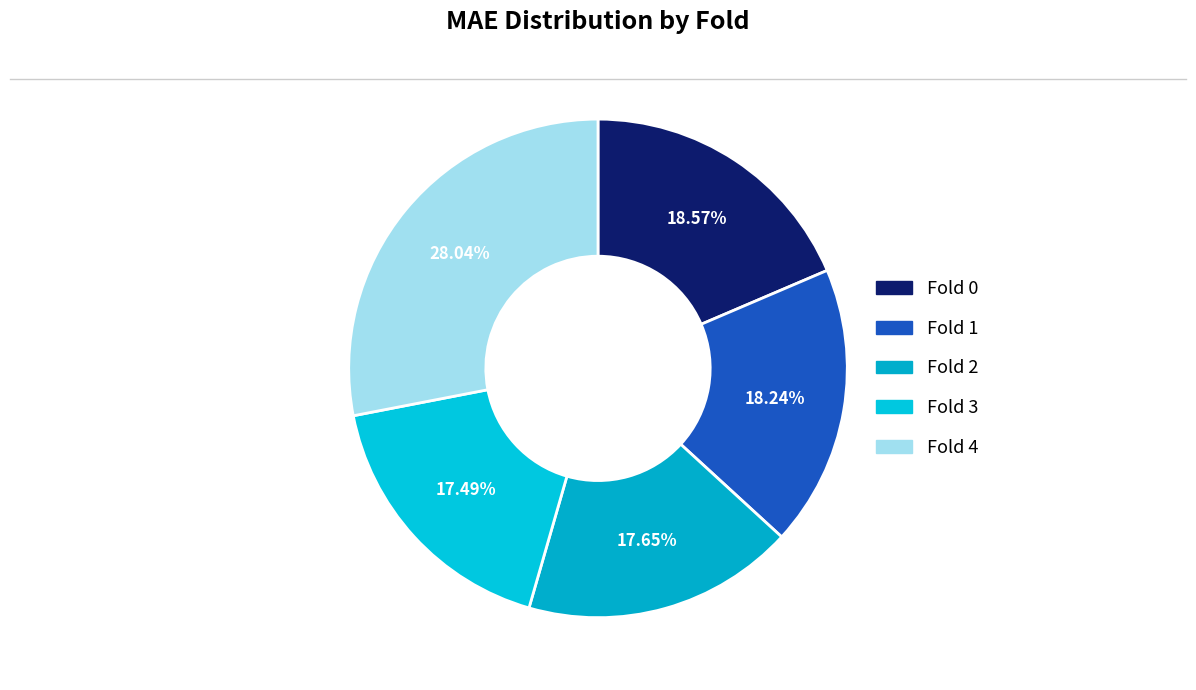

Combined, do Fold 1 and Fold 4 account for over 50%?

No